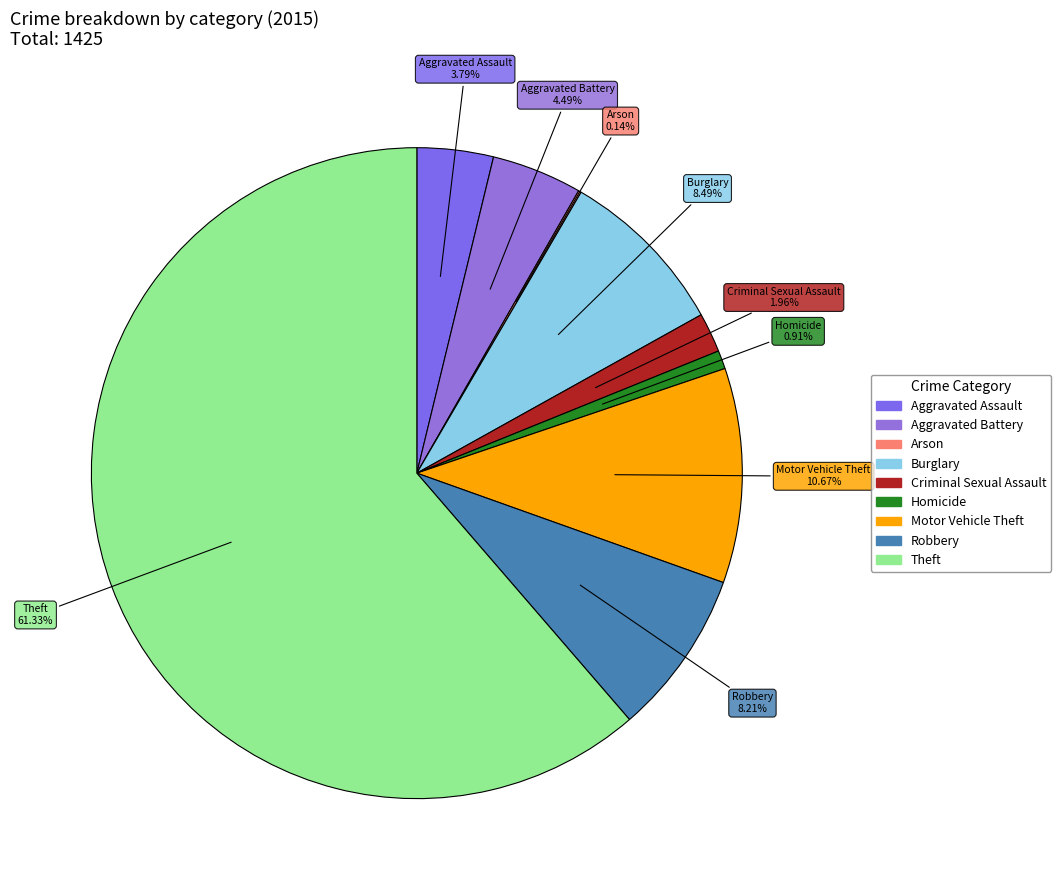

Is there any slice that represents more than half of the pie?

Yes